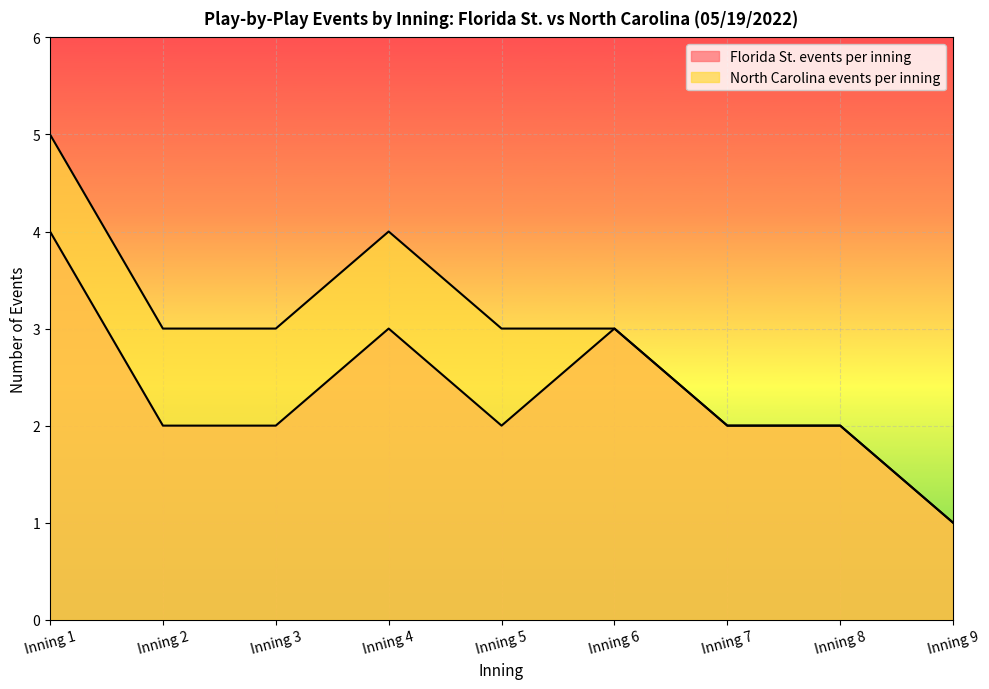

Rank the series by their average value, from lowest to highest.

Florida St. events per inning, North Carolina events per inning